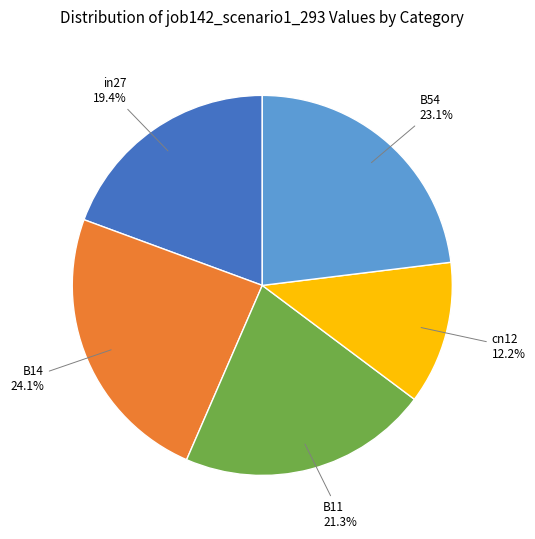

Is there any slice that represents more than half of the pie?

No